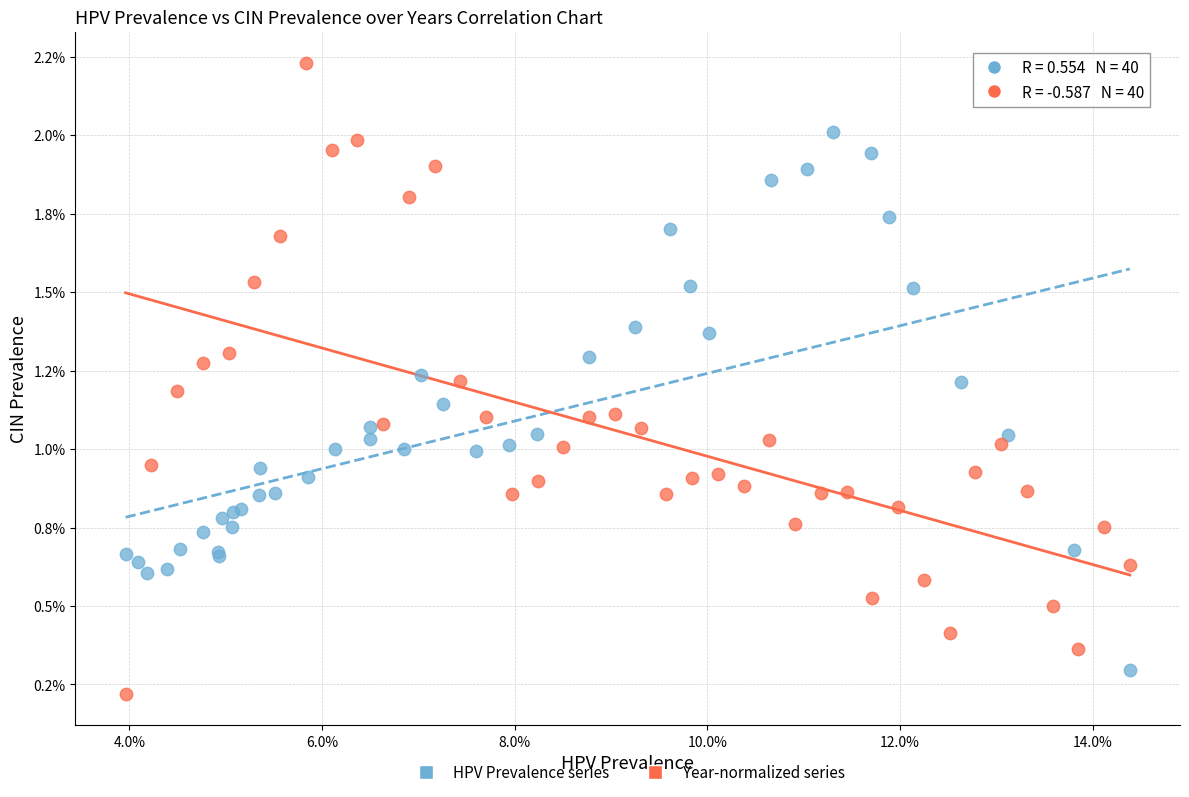

Which series has the largest Y range (max minus min)?

Year-normalized series